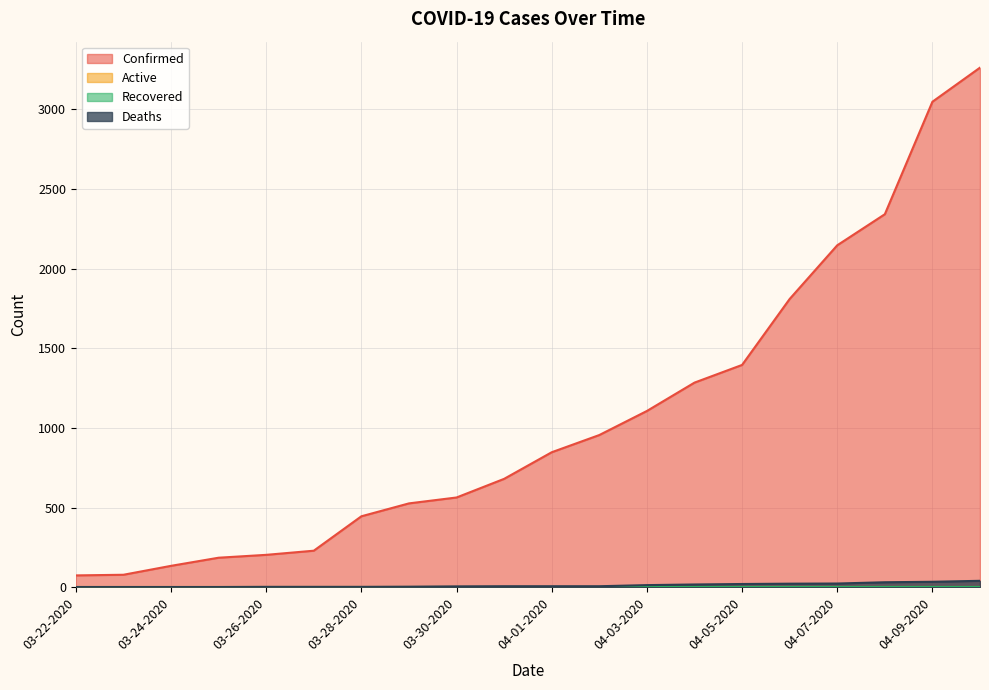

True or false: Confirmed and Deaths cross at least once.

False